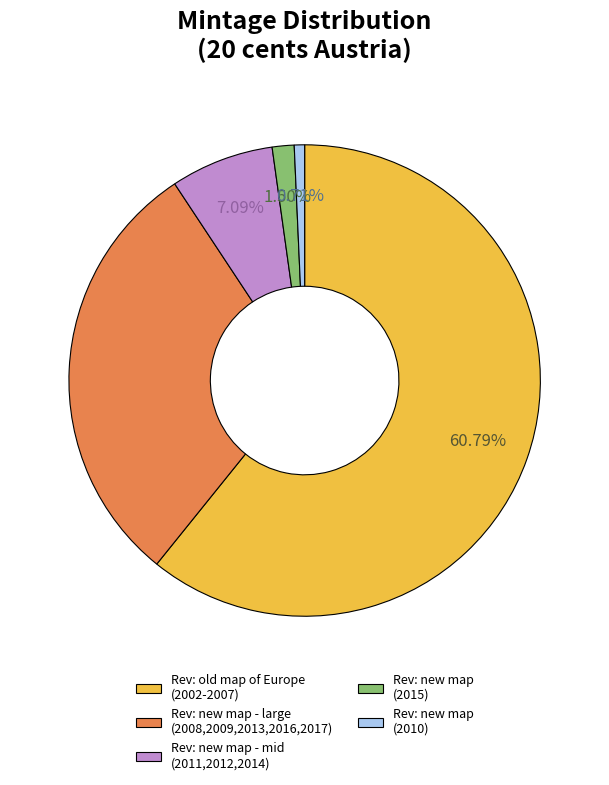

Rank the categories by value from highest to lowest.

Rev: old map of Europe (2002-2007), Rev: new map - large (2008,2009,2013,2016,2017), Rev: new map - mid (2011,2012,2014), Rev: new map (2015), Rev: new map (2010)